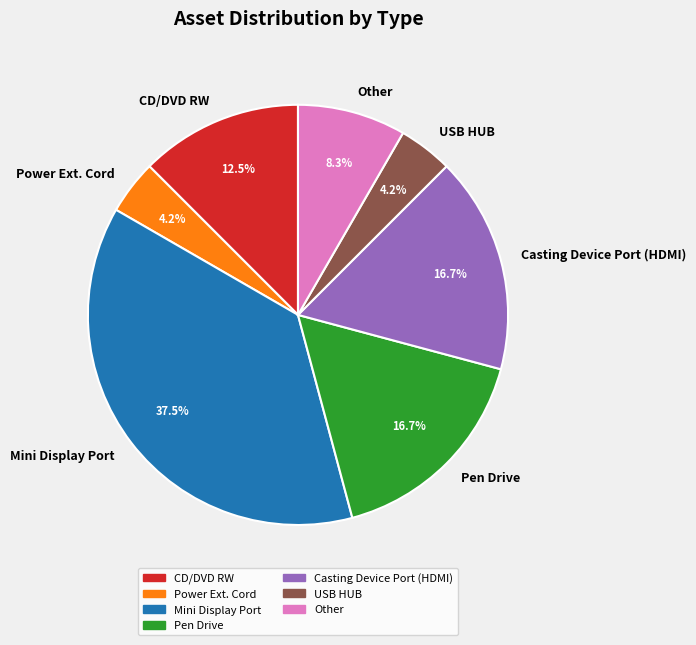

How many slices are in this pie chart?

7